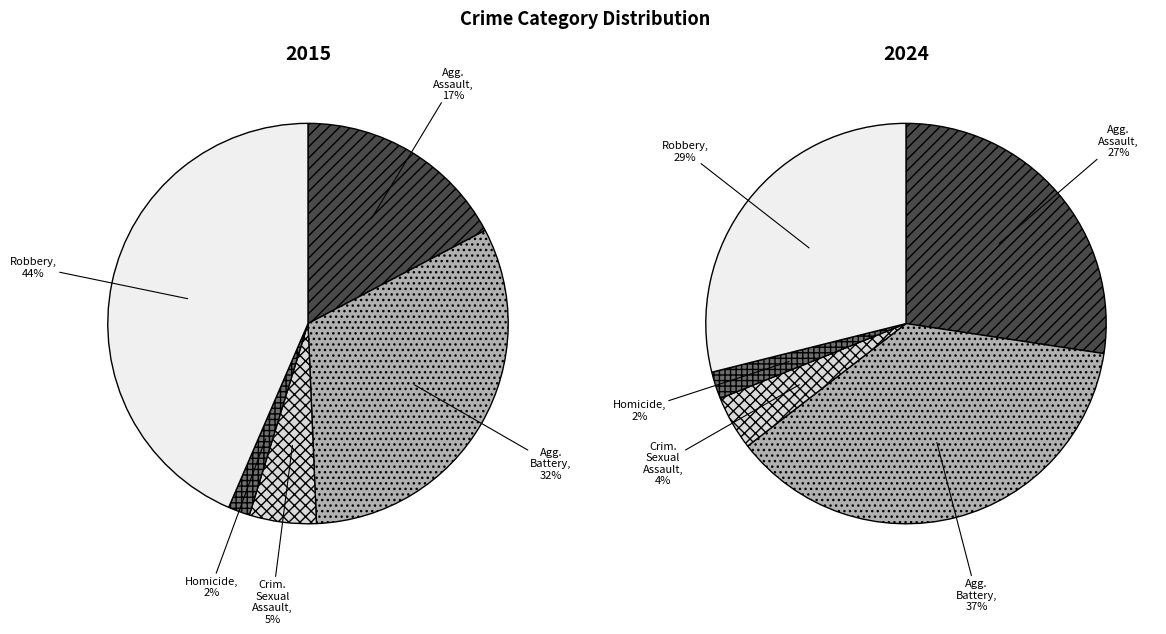

What is the ratio of the value at Aggravated Battery to the value at Criminal Sexual Assault?

5.9